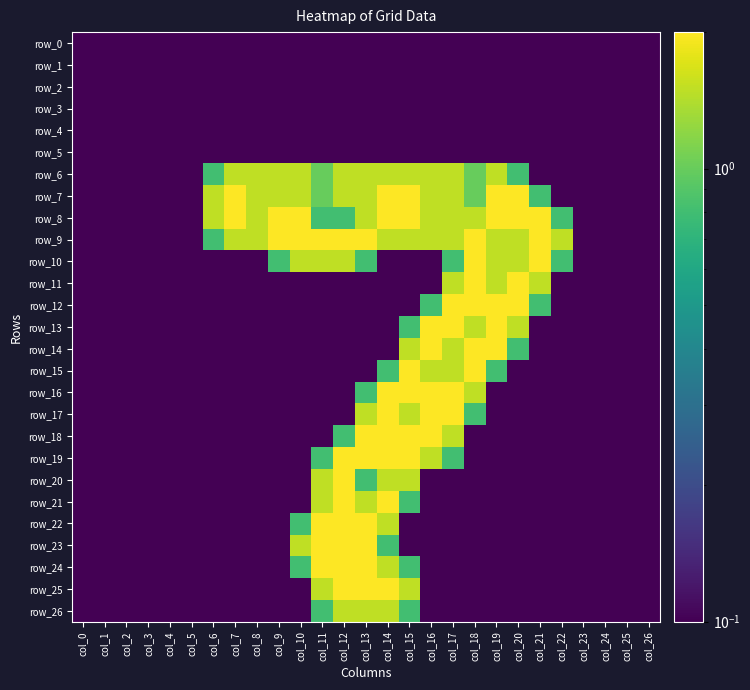

How many values in the row_9 series are below 1?

11